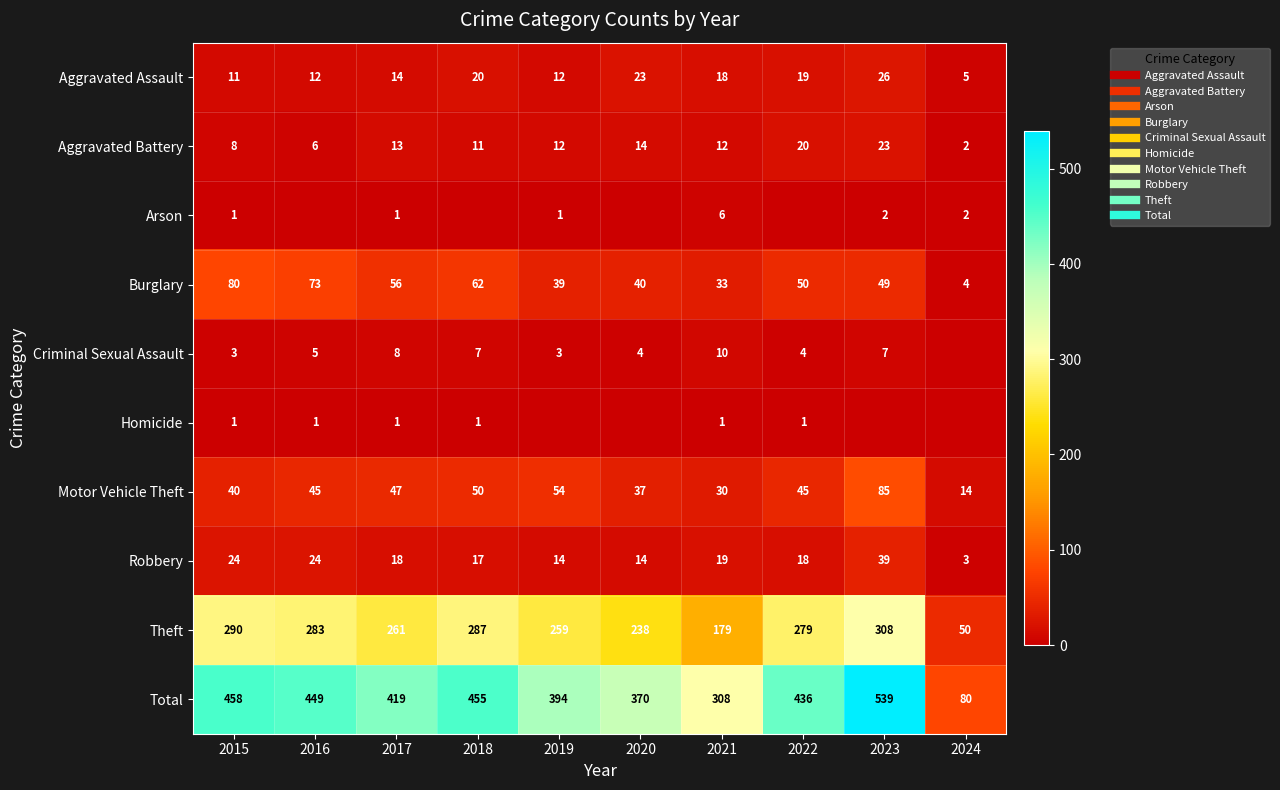

Which series has the largest range (max minus min)?

Total